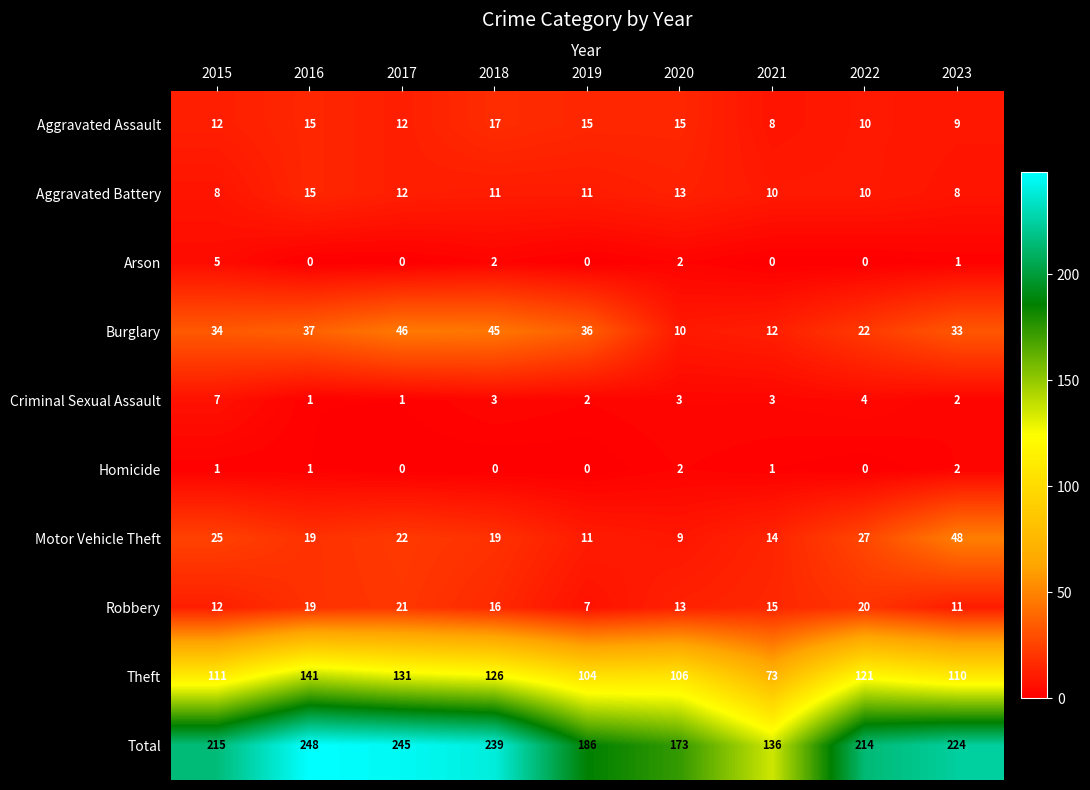

How many Criminal Sexual Assault values are between 2 and 3?

5